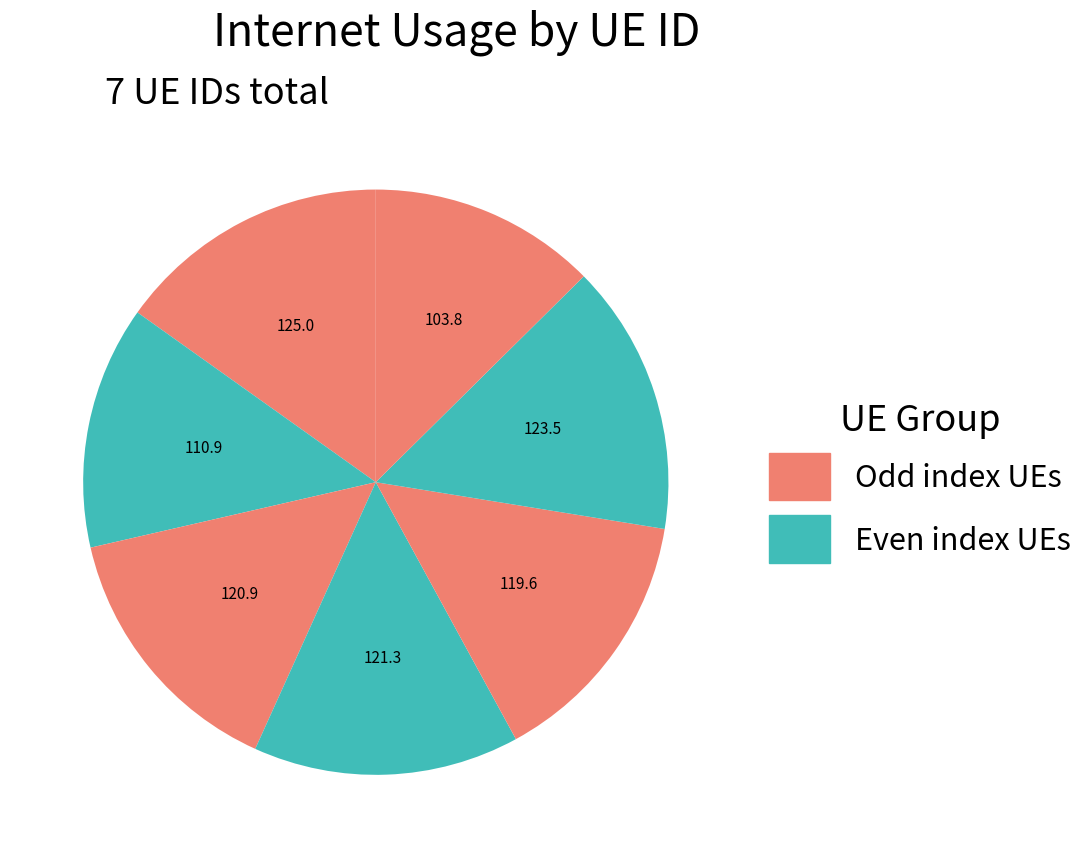

Count the number of slices in the pie.

7